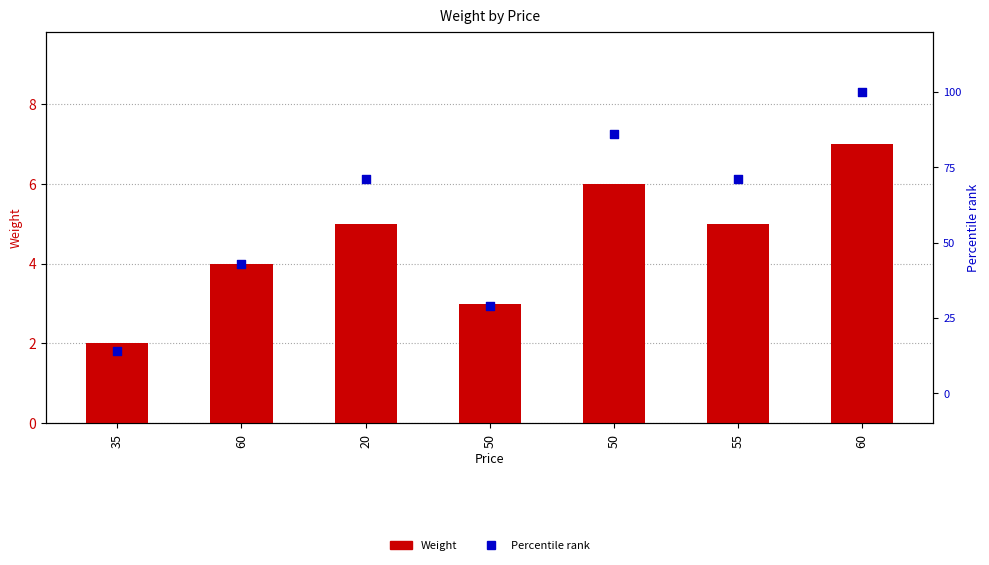

Is the value of Weight at 60 greater than the value of Percentile rank at 35?

No